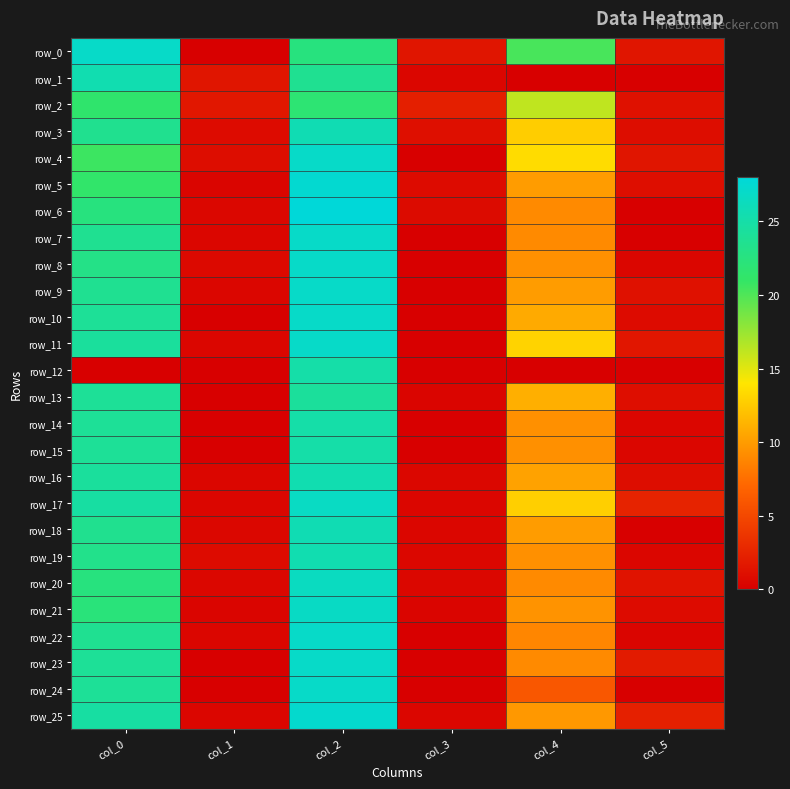

Reading right to left, transcribe all the data shown in this chart.

row_0: 1.5	20.2	1.5	22.5	0.0	27.0
row_1: 0.0	0.0	0.5	23.7	1.5	25.5
row_2: 1.2	16.2	2.2	21.8	1.6	21.4
row_3: 0.9	12.7	1.1	25.8	0.9	23.5
row_4: 1.5	13.5	0.0	27.0	0.9	20.7
row_5: 1.0	10.0	0.9	27.5	0.4	21.2
row_6: 0.0	9.0	0.8	28.0	0.5	22.5
row_7: 0.0	9.0	0.0	27.0	0.5	23.7
row_8: 0.5	9.3	0.0	27.0	0.7	23.0
row_9: 1.2	10.0	0.0	27.0	0.5	23.7
row_10: 0.8	10.8	0.0	27.0	0.0	24.0
row_11: 1.6	13.0	0.0	27.0	0.5	24.3
row_12: 0.0	0.0	0.0	25.0	0.0	0.0
row_13: 1.0	11.0	0.4	24.2	0.0	24.0
row_14: 0.5	9.3	0.0	25.0	0.0	24.0
row_15: 0.5	9.3	0.0	25.0	0.0	24.0
row_16: 0.9	10.3	0.5	25.5	0.5	24.3
row_17: 2.5	12.8	0.5	26.7	0.5	24.7
row_18: 0.0	10.0	0.5	25.7	0.5	23.5
row_19: 0.5	9.3	0.5	25.5	0.8	23.2
row_20: 1.4	9.0	0.5	26.5	0.5	22.5
row_21: 0.9	9.5	0.4	26.8	0.4	22.2
row_22: 0.4	8.8	0.0	27.0	0.5	23.7
row_23: 1.9	9.0	0.0	27.0	0.0	24.0
row_24: 0.0	6.0	0.0	27.0	0.0	24.0
row_25: 2.3	9.8	0.5	27.3	0.5	24.7